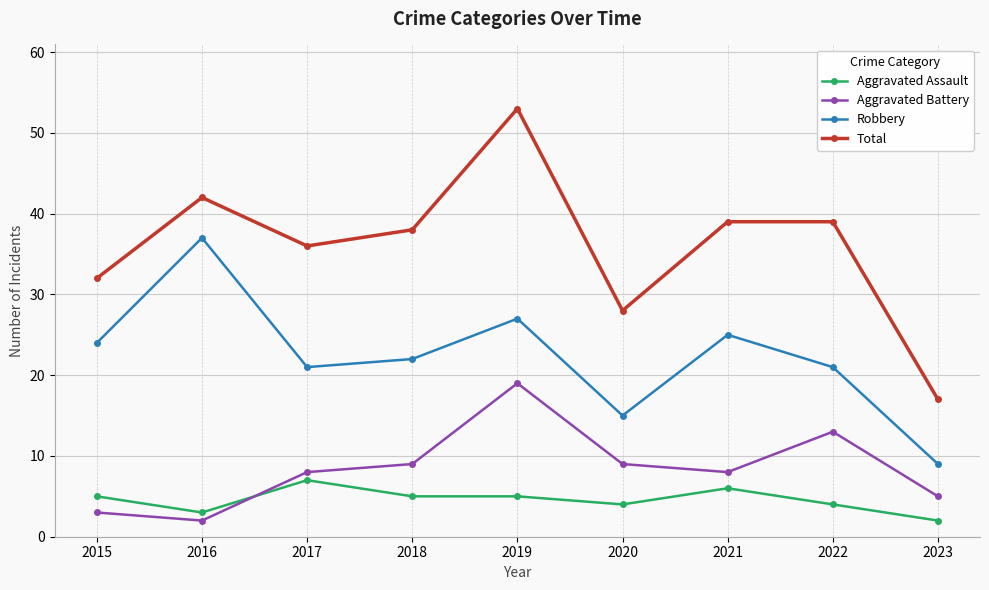

Reading left to right, list all the values displayed in this chart.

Aggravated Assault: 5	3	7	5	5	4	6	4	2
Aggravated Battery: 3	2	8	9	19	9	8	13	5
Robbery: 24	37	21	22	27	15	25	21	9
Total: 32	42	36	38	53	28	39	39	17